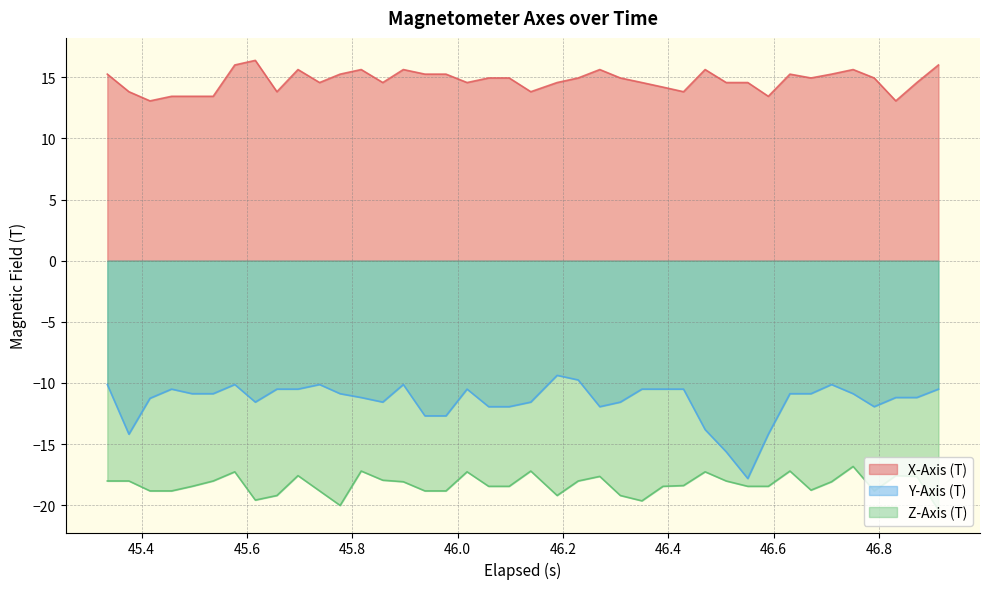

True or false: Y-Axis (T) and X-Axis (T) cross at least once.

False